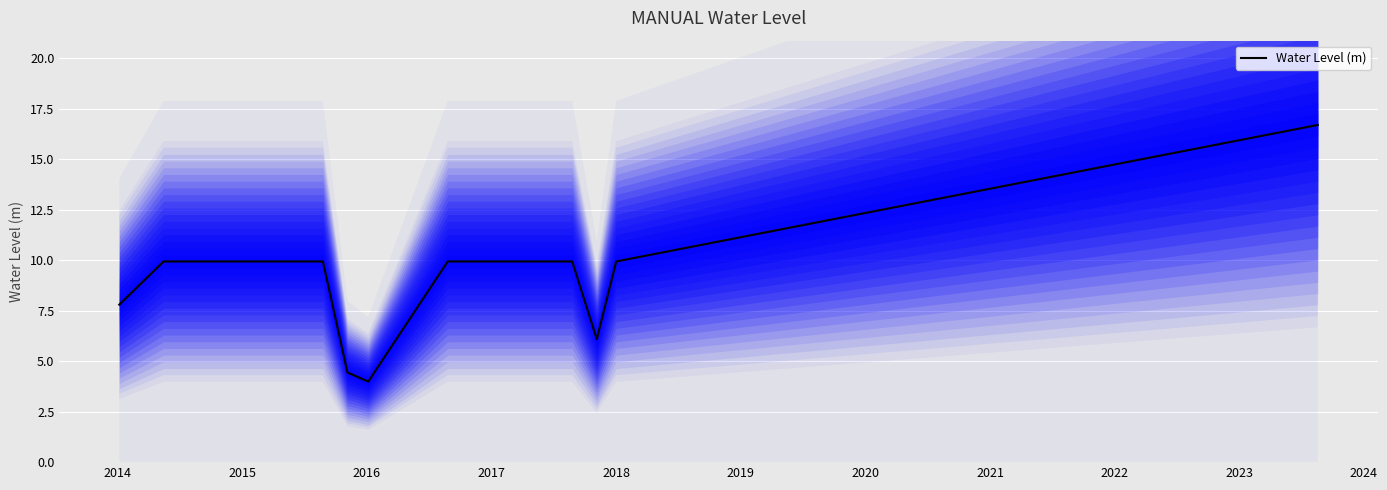

What is the smallest value displayed?

4.0